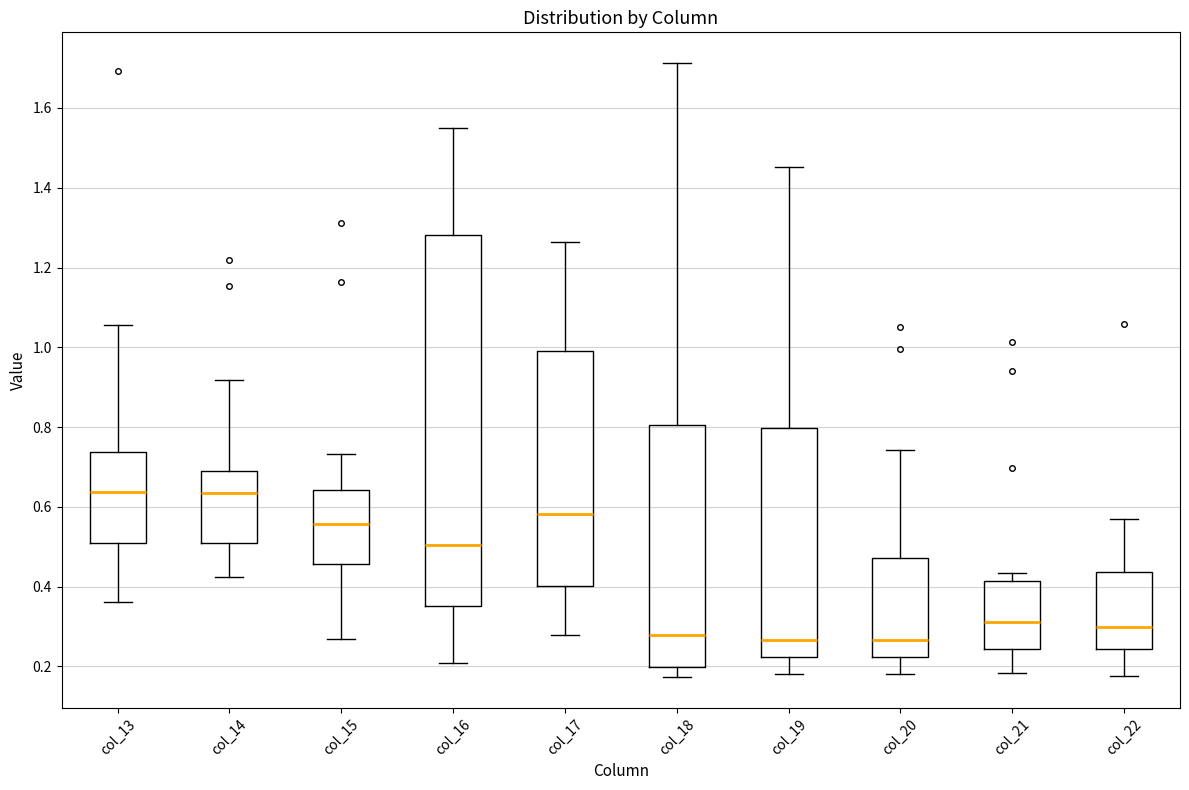

Reading left to right, transcribe this box plot: for each box, give where its median line is, the range the box spans, and where its two whiskers end, as read against the y-axis. The values are not printed on the chart, so give them approximately, as read against the axis.

col_13: median 0.64, box 0.50 to 0.74, whiskers 0.36 to 1.06
col_14: median 0.64, box 0.50 to 0.68, whiskers 0.42 to 0.92
col_15: median 0.56, box 0.46 to 0.64, whiskers 0.26 to 0.74
col_16: median 0.50, box 0.36 to 1.28, whiskers 0.20 to 1.56
col_17: median 0.58, box 0.40 to 1.00, whiskers 0.28 to 1.26
col_18: median 0.28, box 0.20 to 0.80, whiskers 0.18 to 1.72
col_19: median 0.26, box 0.22 to 0.80, whiskers 0.18 to 1.46
col_20: median 0.26, box 0.22 to 0.48, whiskers 0.18 to 0.74
col_21: median 0.32, box 0.24 to 0.42, whiskers 0.18 to 0.44
col_22: median 0.30, box 0.24 to 0.44, whiskers 0.18 to 0.58